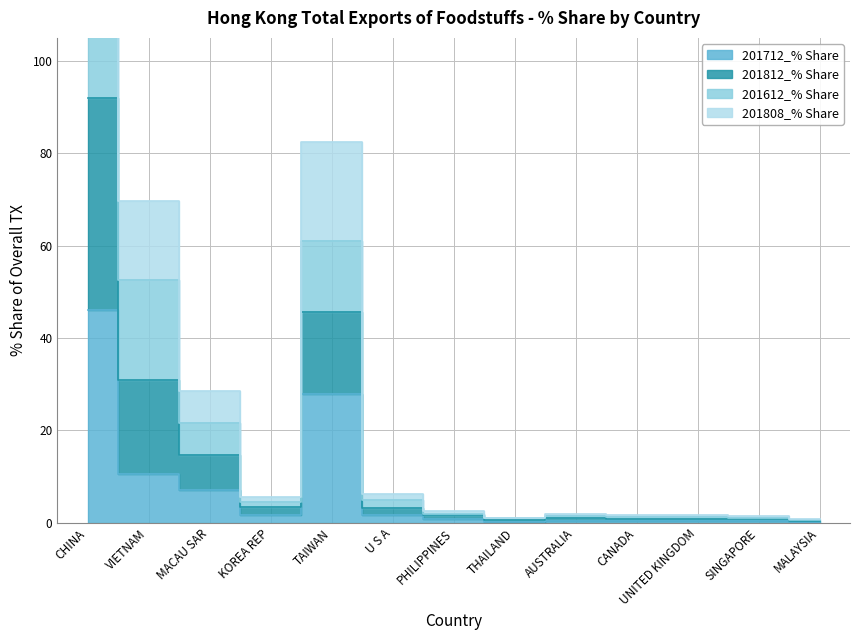

Where is the first local minimum for 201808_% Share?

KOREA REP